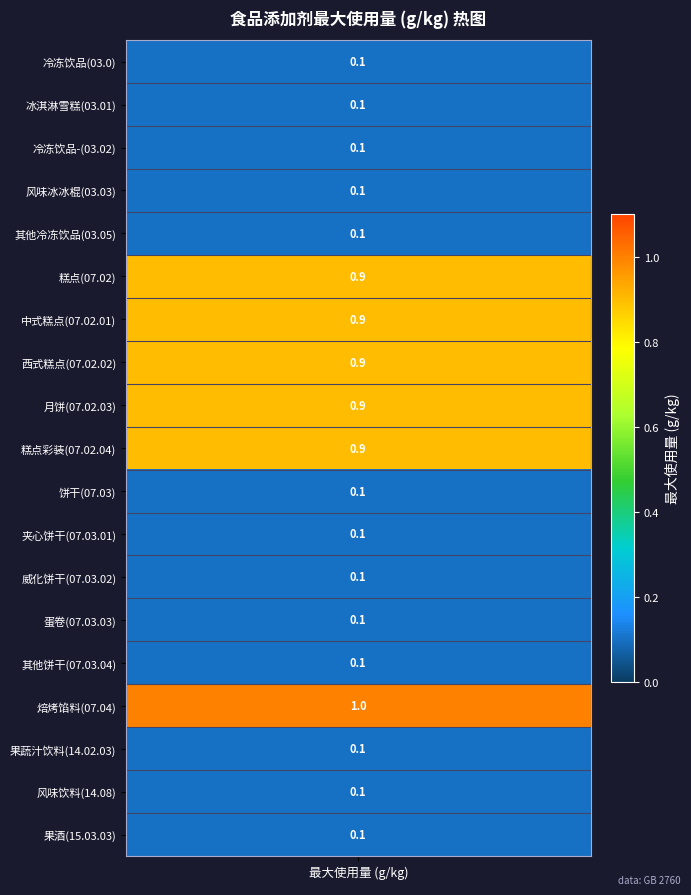

Rank the categories by value from lowest to highest.

values, 1, 2, 3, 4, 10, 11, 12, 13, 14, 16, 17, 18, 5, 6, 7, 8, 9, 15